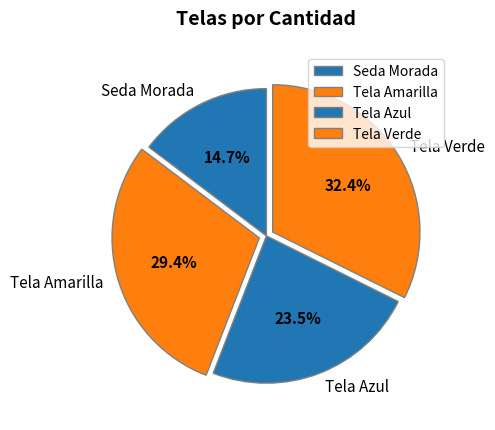

Is it true that Seda Morada is 25% of the pie?

False